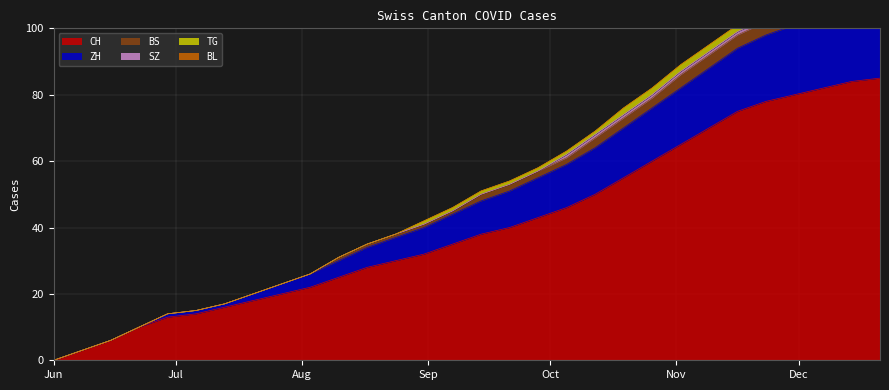

What is the label of the 4th point from the right?

2020-11-30